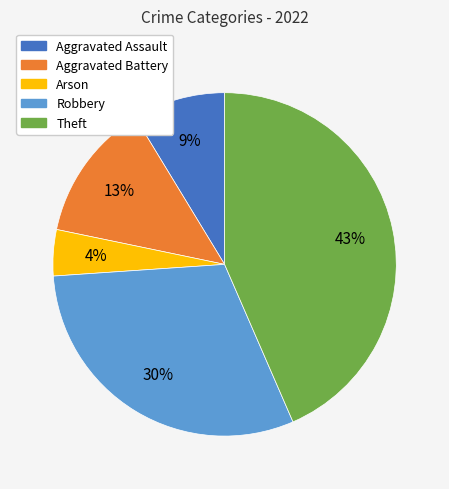

Is it true that Arson is 4% of the pie?

True